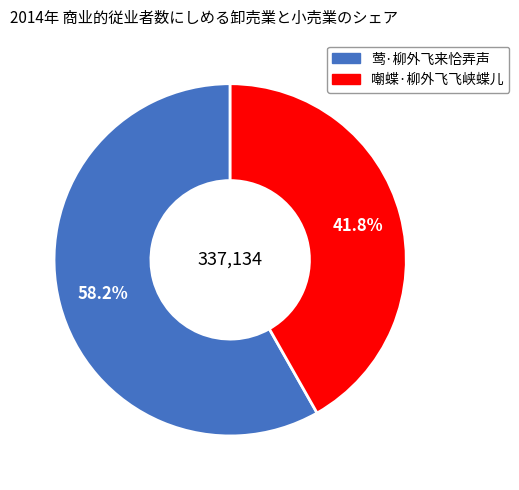

Which has a higher value, 莺·柳外飞来恰弄声 or 嘲蝶·柳外飞飞峡蝶儿?

莺·柳外飞来恰弄声